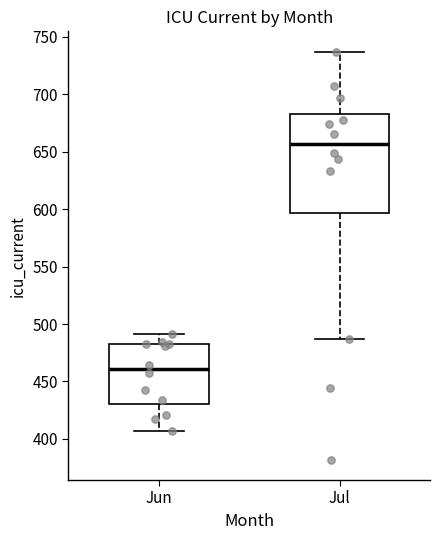

Reading left to right, read every box against the y-axis: the position of its median line, the range the box covers, and the ends of its whiskers. The values are not printed on the chart, so give them approximately, as read against the axis.

Jun: median 460, box 430 to 485, whiskers 405 to 490
Jul: median 655, box 595 to 685, whiskers 485 to 735